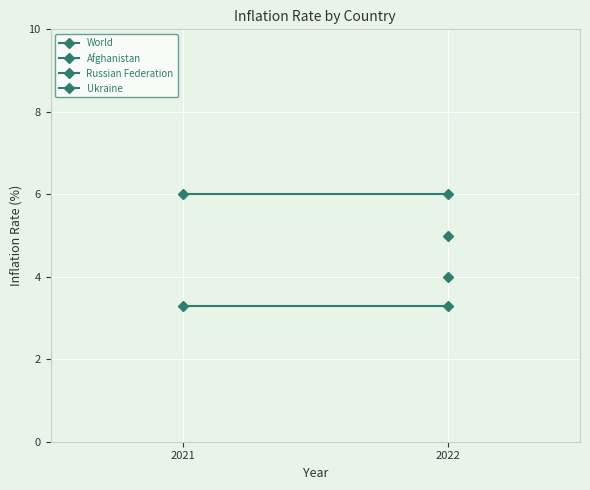

What is the average value of the Afghanistan series?

6.0